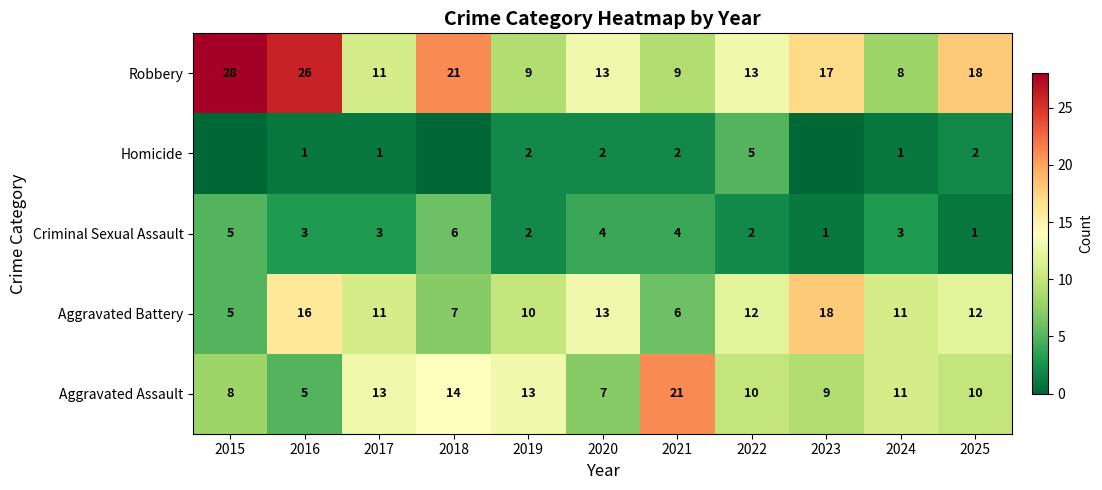

Count the number of categories in the chart.

11